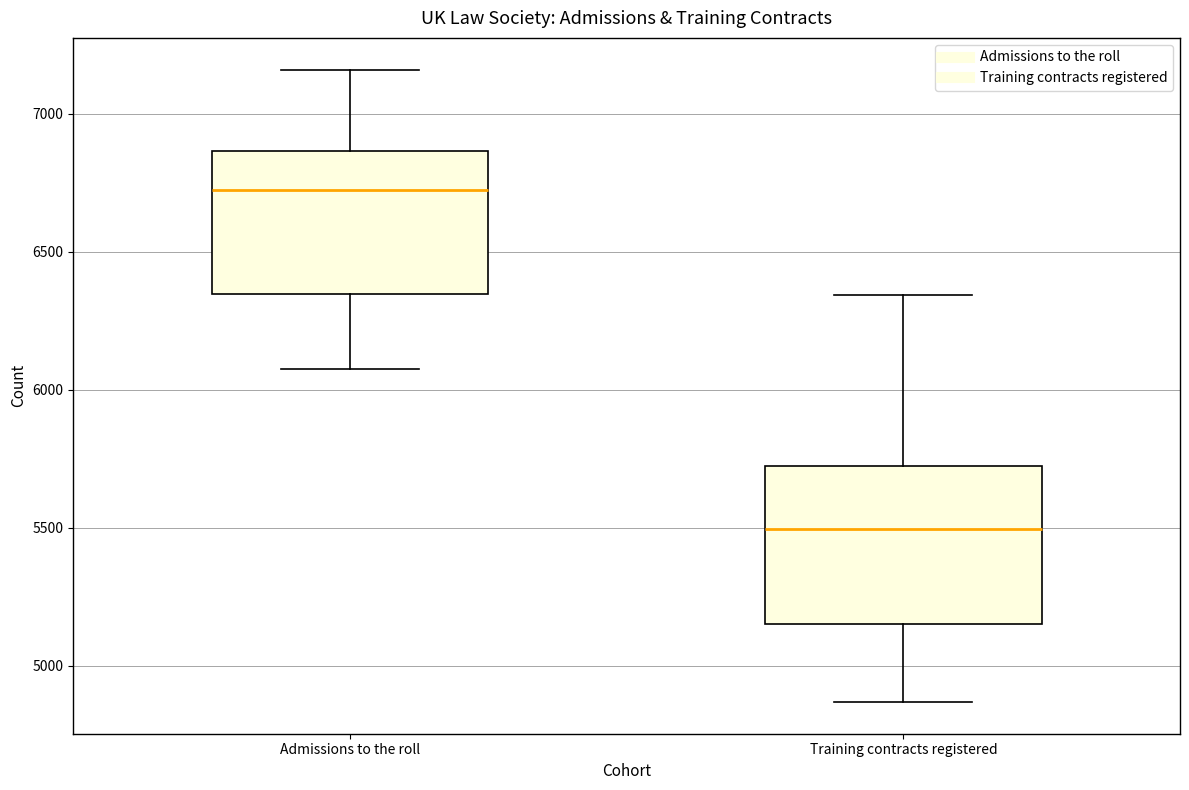

Which box has the highest median line?

Admissions to the roll